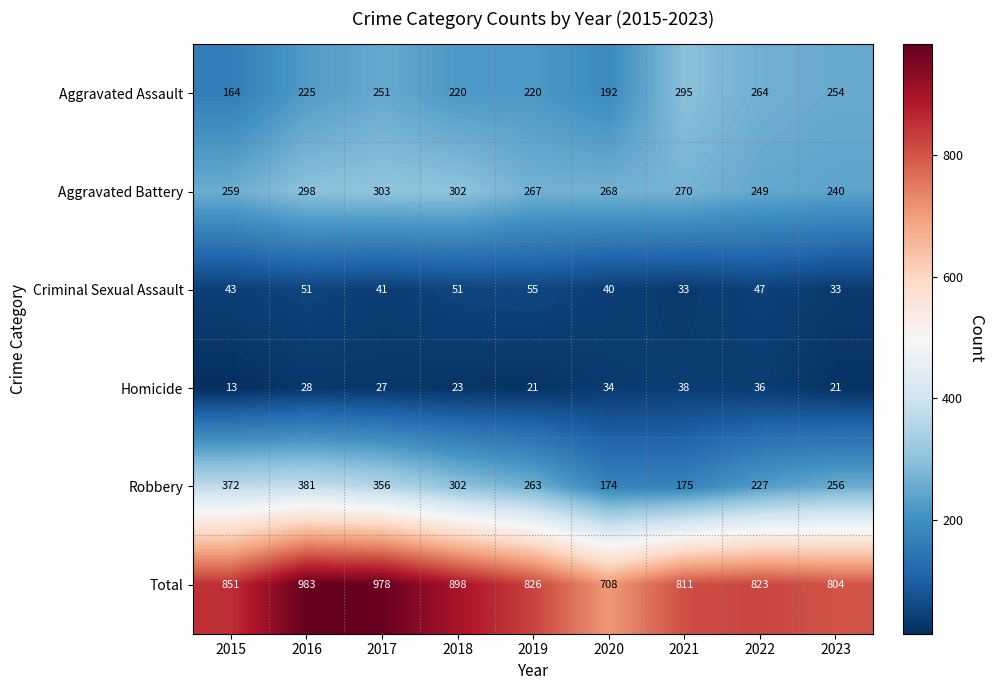

True or false: Aggravated Battery has a value of 303 at 2017.

True